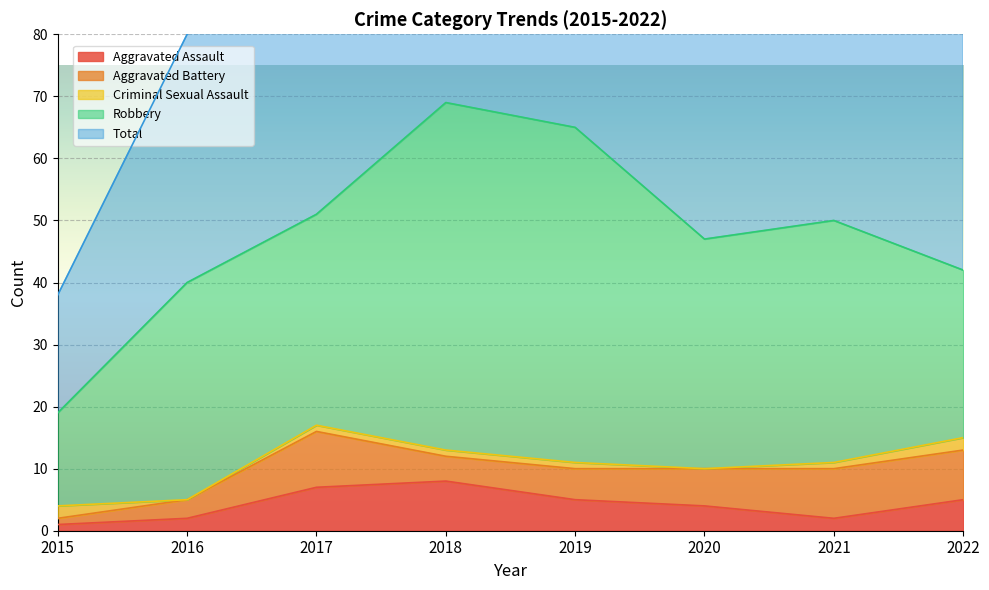

Which series has the largest range (max minus min)?

Total